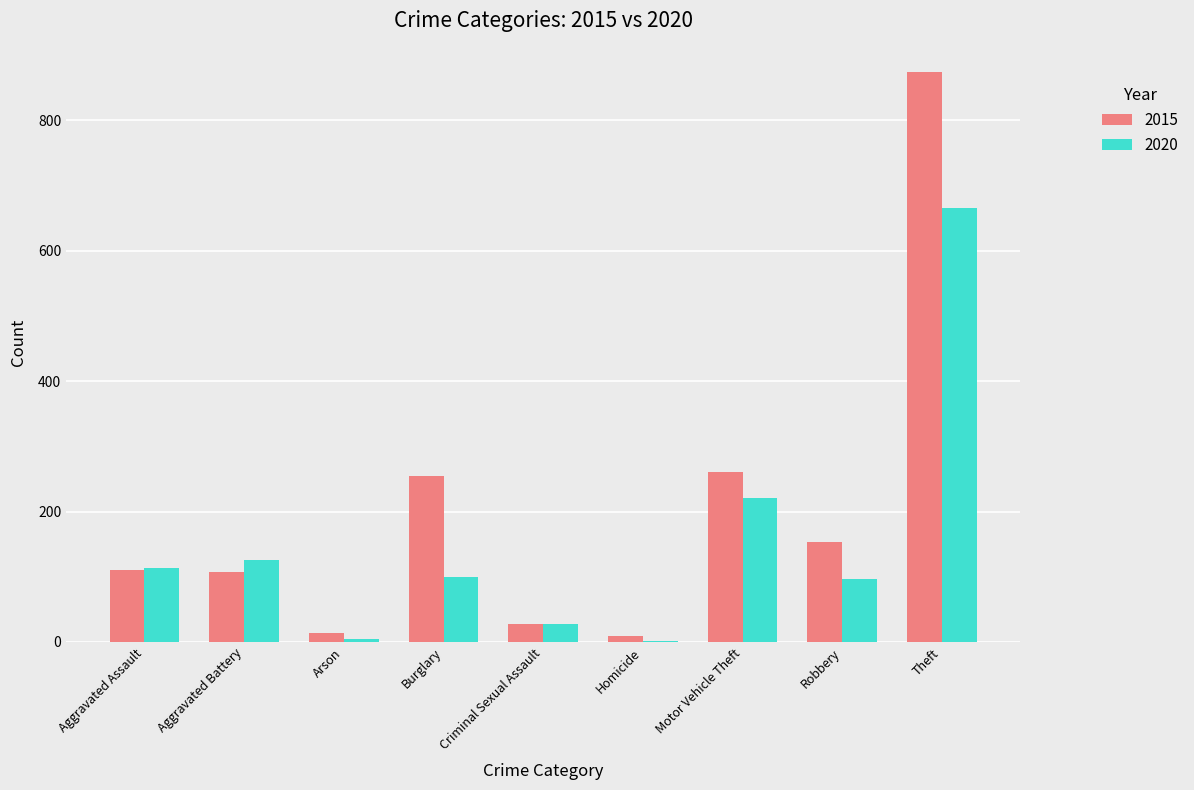

Which category has the highest value across all series?

Theft